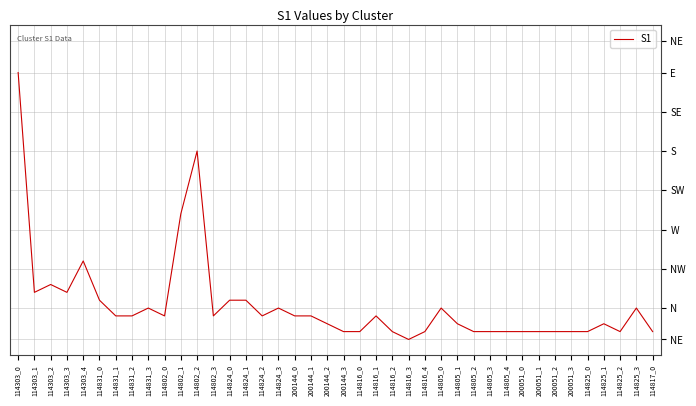

At which category does the data reach its first local peak?

114303_2